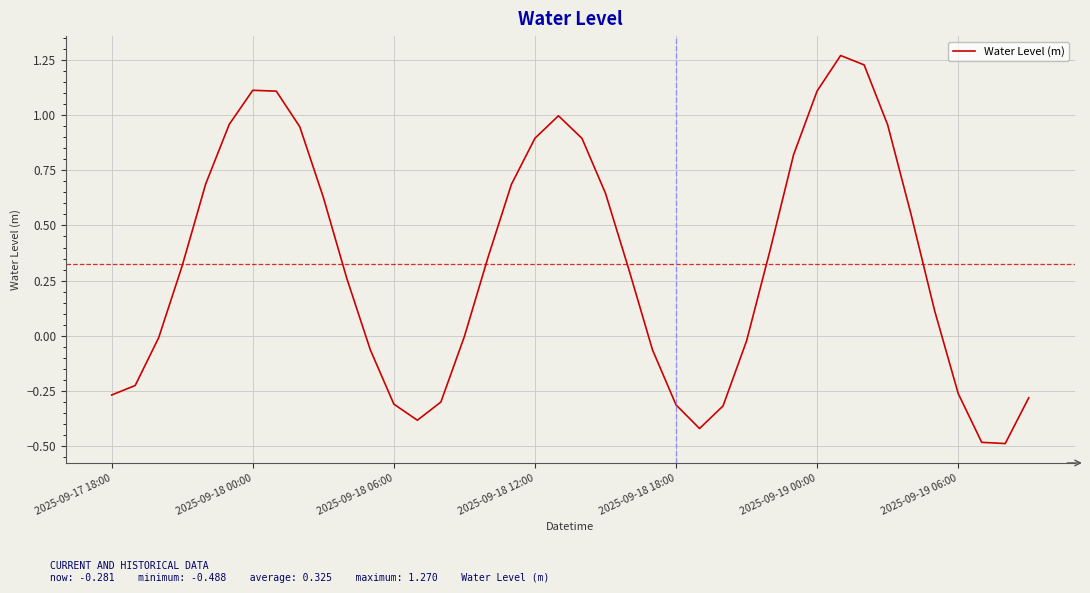

What is the minimum value shown in the chart?

-0.5